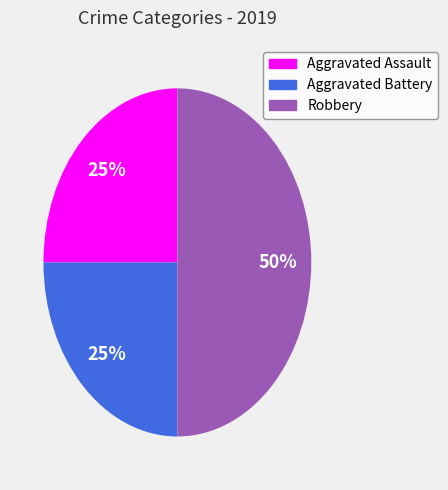

Is it true that Robbery is 38% of the pie?

False